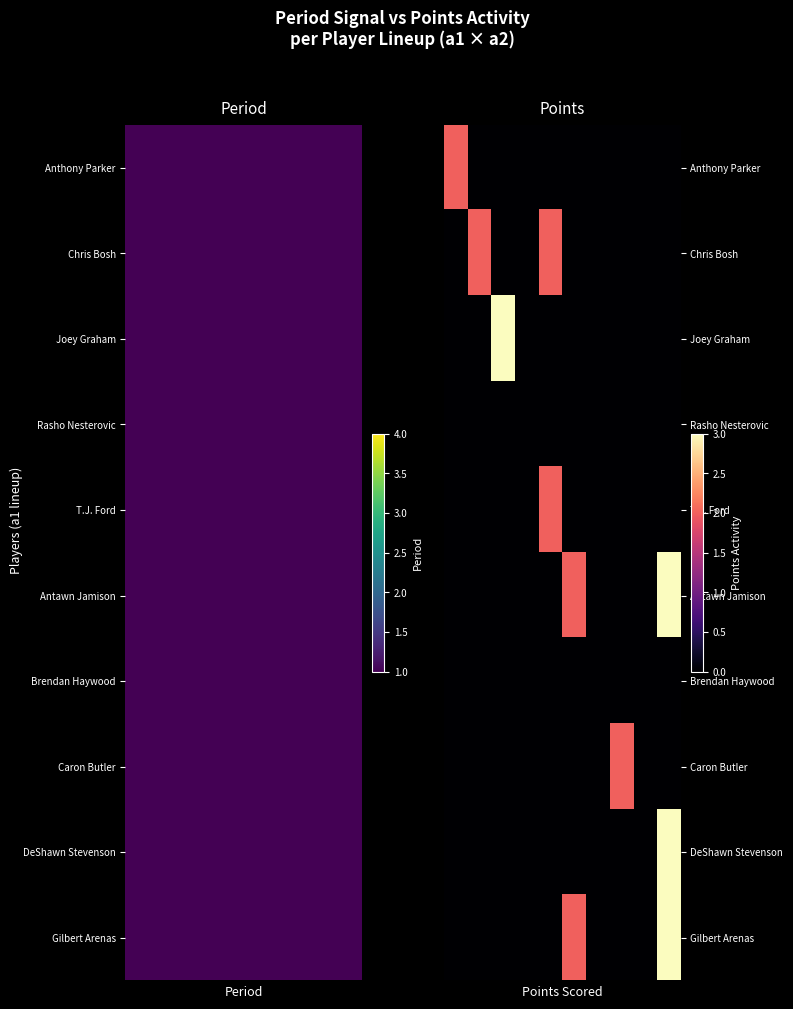

At how many categories does at least one series exceed 2?

2